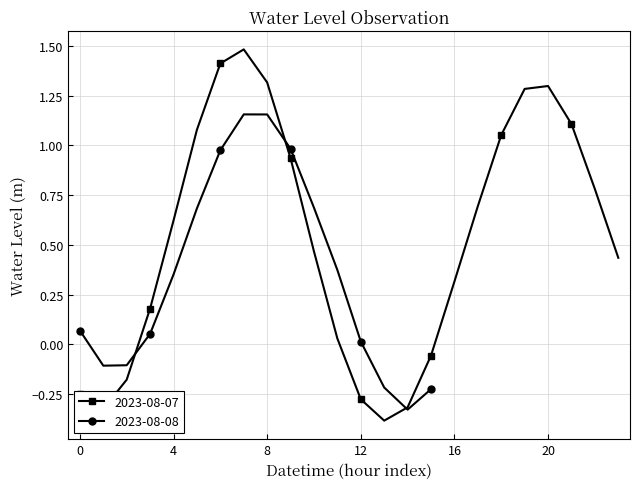

At which category does the data reach its first local valley?

2023-08-07 01:00